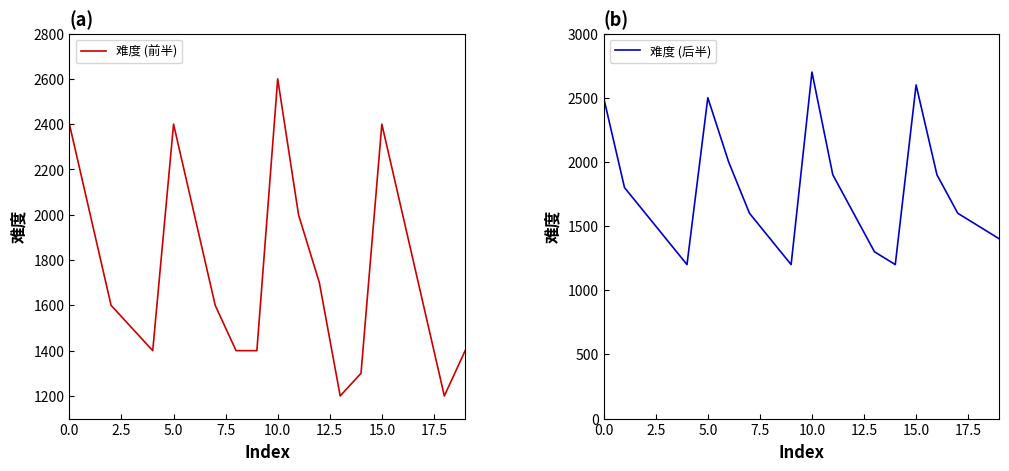

What are all the series names shown in the legend?

难度 (前半), 难度 (后半)